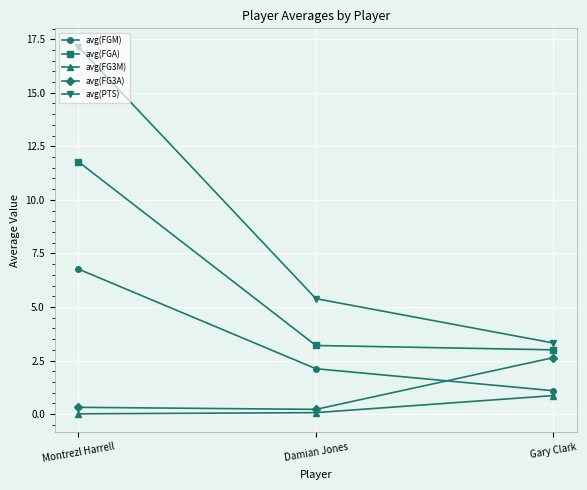

Rank the series at Damian Jones from highest to lowest value.

avg(PTS), avg(FGA), avg(FGM), avg(FG3A), avg(FG3M)